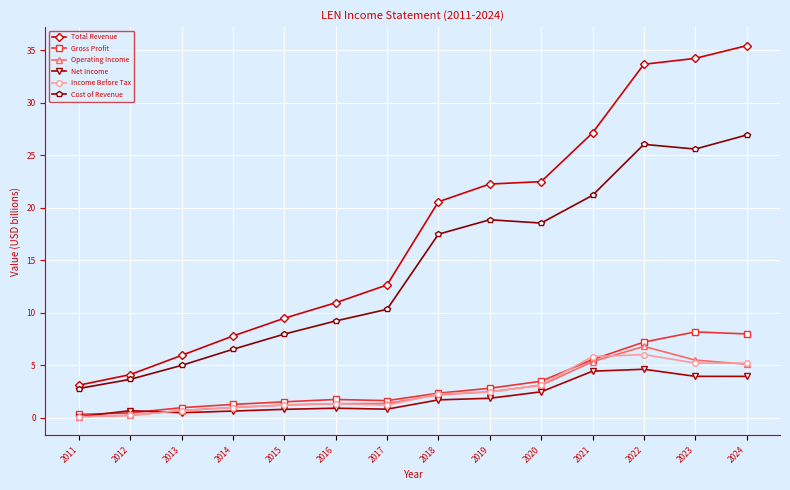

How many lines are shown in the chart?

6